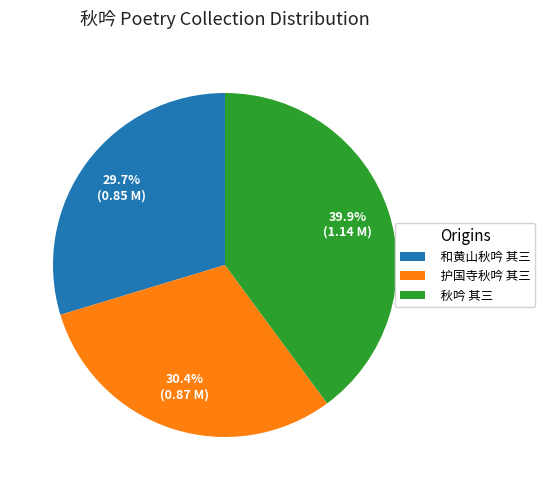

To the nearest percent, what is the average slice percentage?

33%